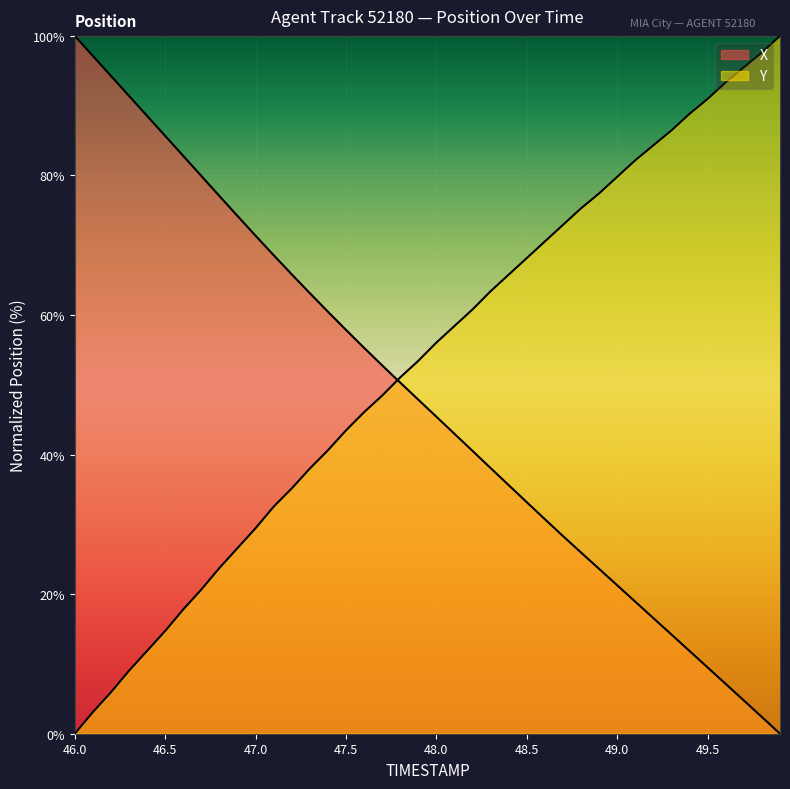

After their last crossing, which series has the higher values: X or Y?

Y